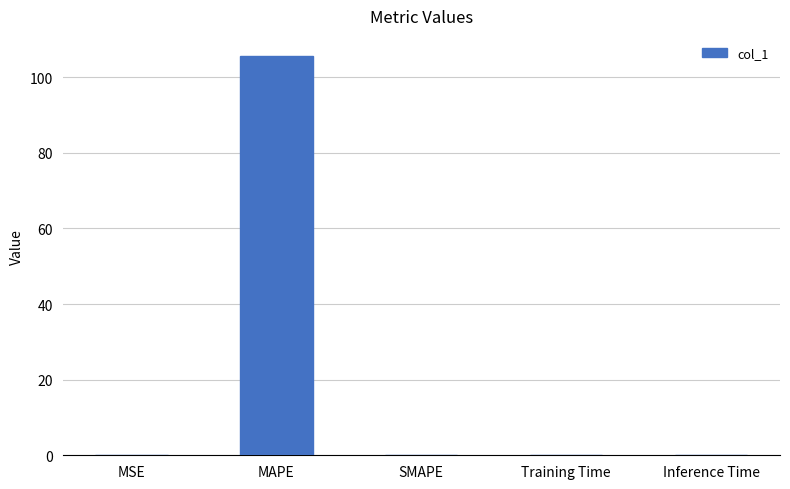

Which label corresponds to the largest value in the chart?

MAPE